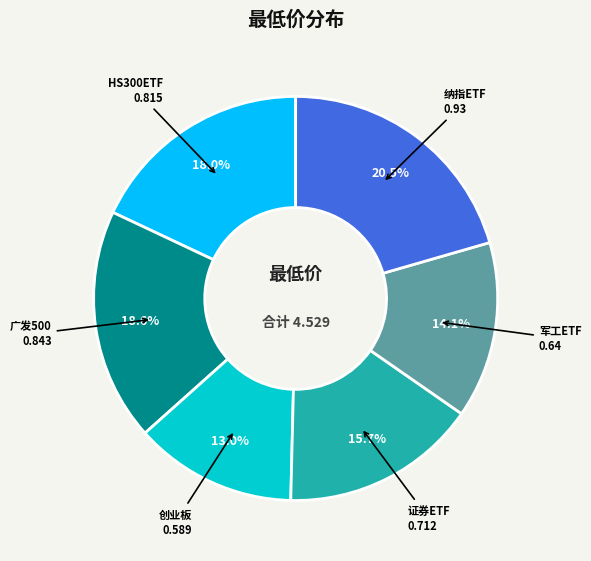

What percentage do 创业板 and 纳指ETF together represent?

33.5%